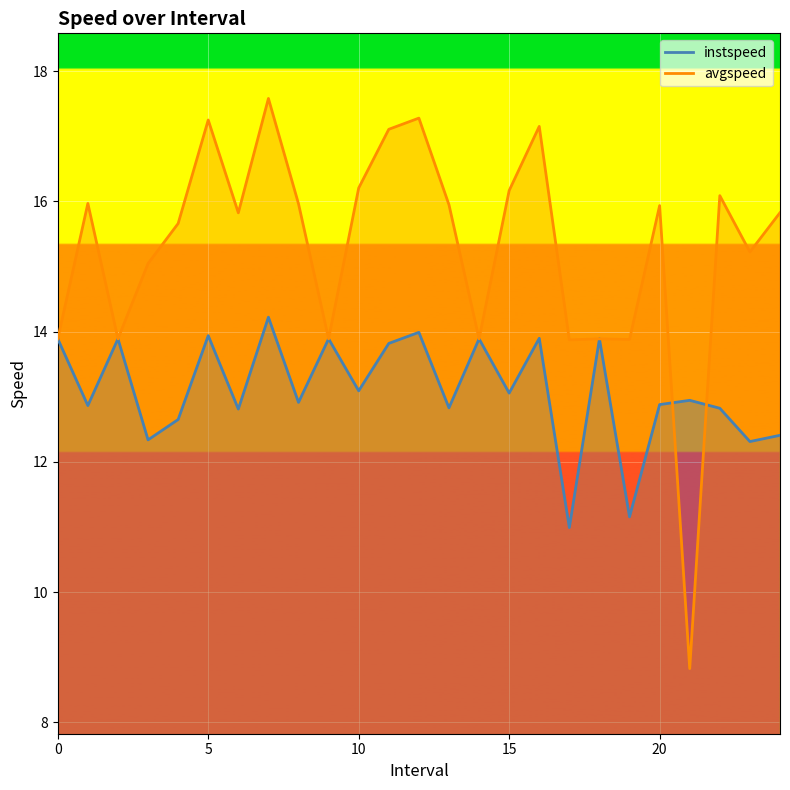

What position from the right is 17.0?

8